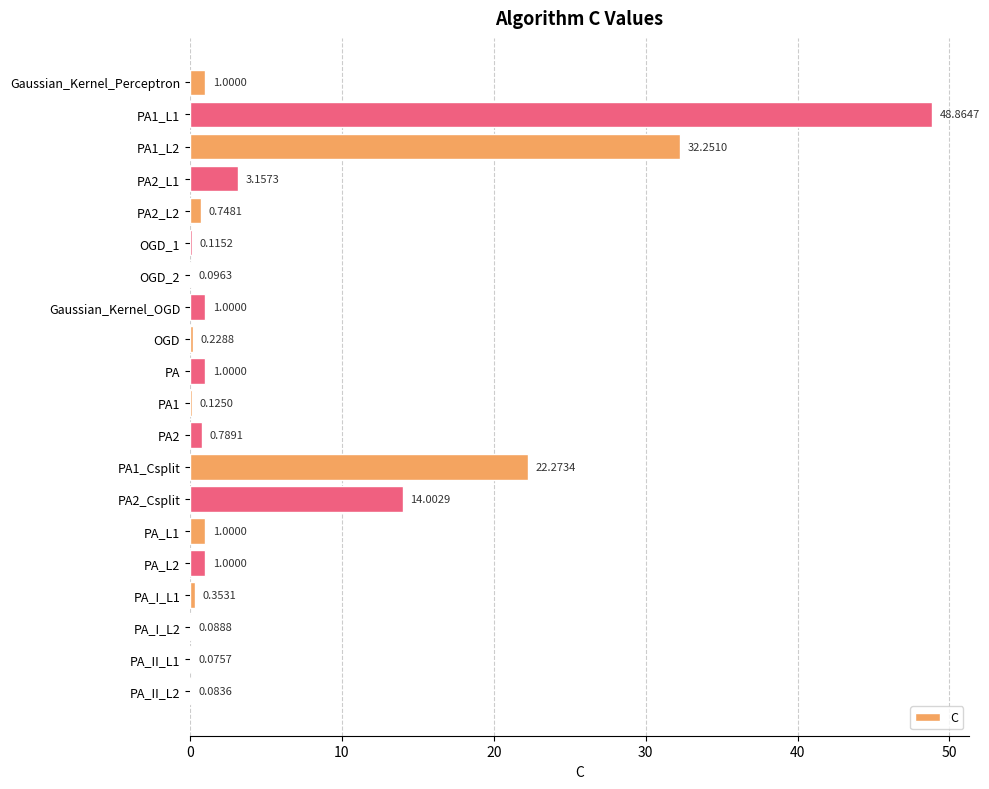

Between OGD_2 and PA_I_L1, which is larger?

PA_I_L1